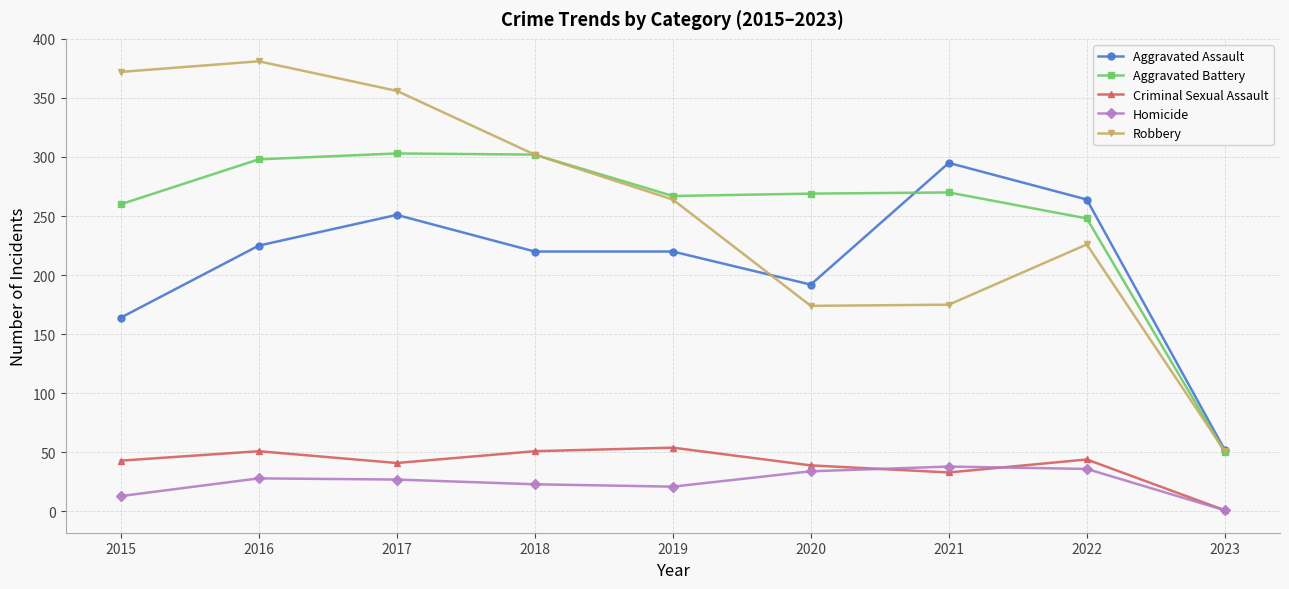

True or false: Criminal Sexual Assault and Robbery intersect in this chart.

False